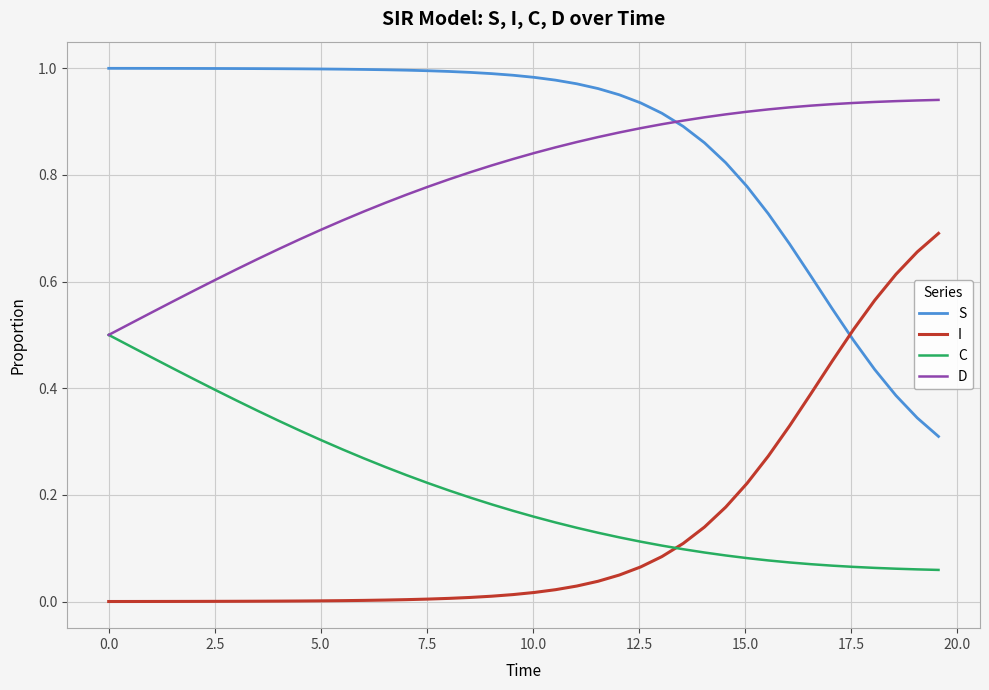

How many lines are shown in the chart?

4